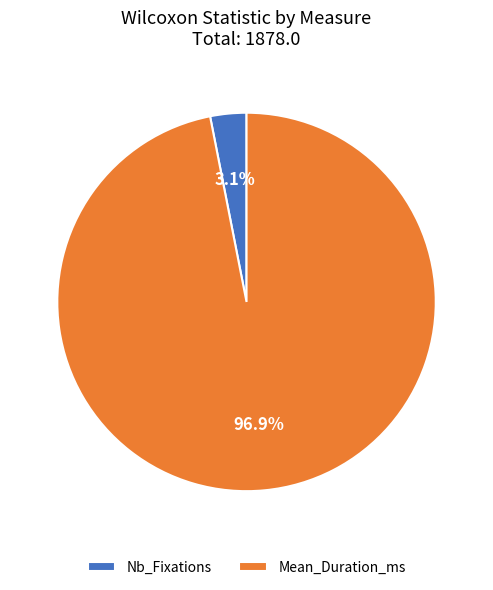

Between Mean_Duration_ms and Nb_Fixations, which is larger?

Mean_Duration_ms